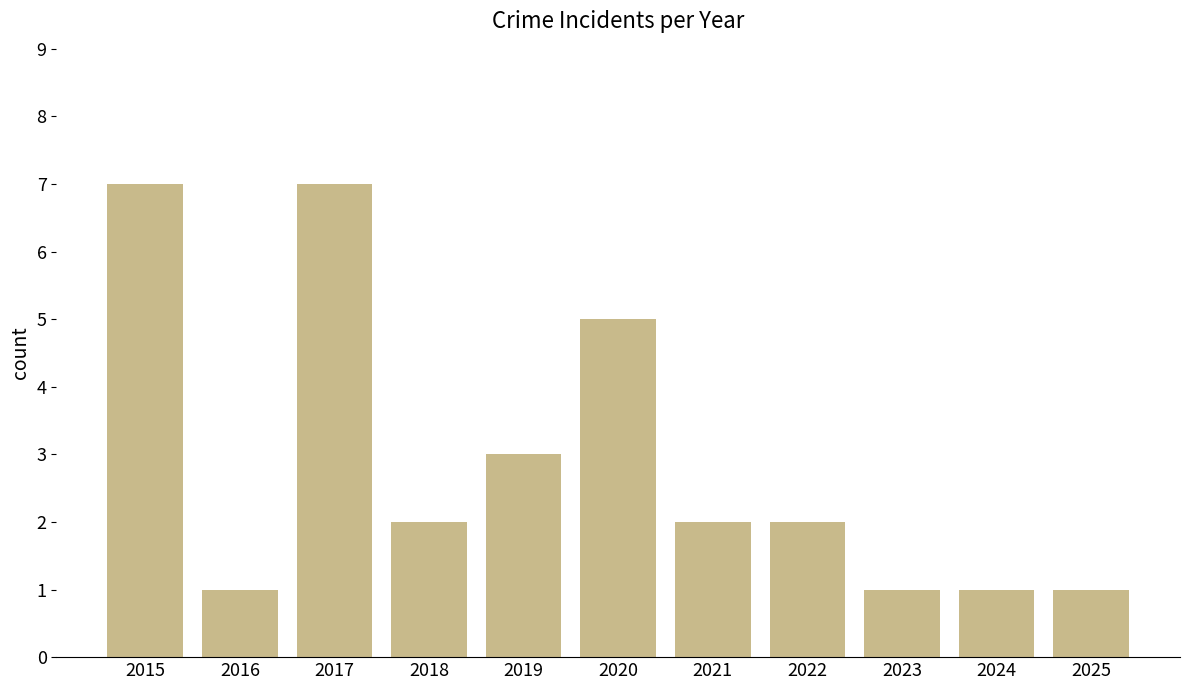

Is it true that the value at 2019 is 3?

True